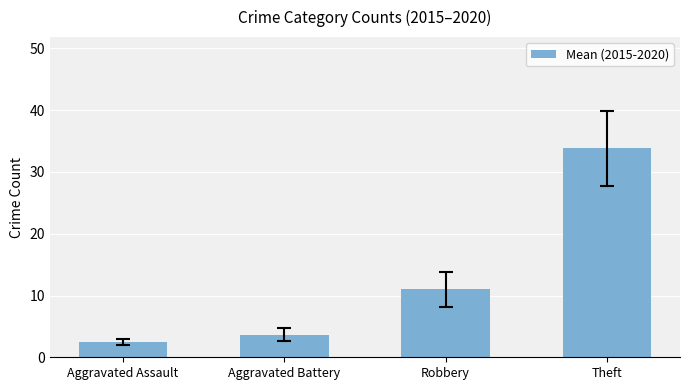

Reading left to right, list all the values displayed in this chart.

2.5	3.7	11.0	33.8